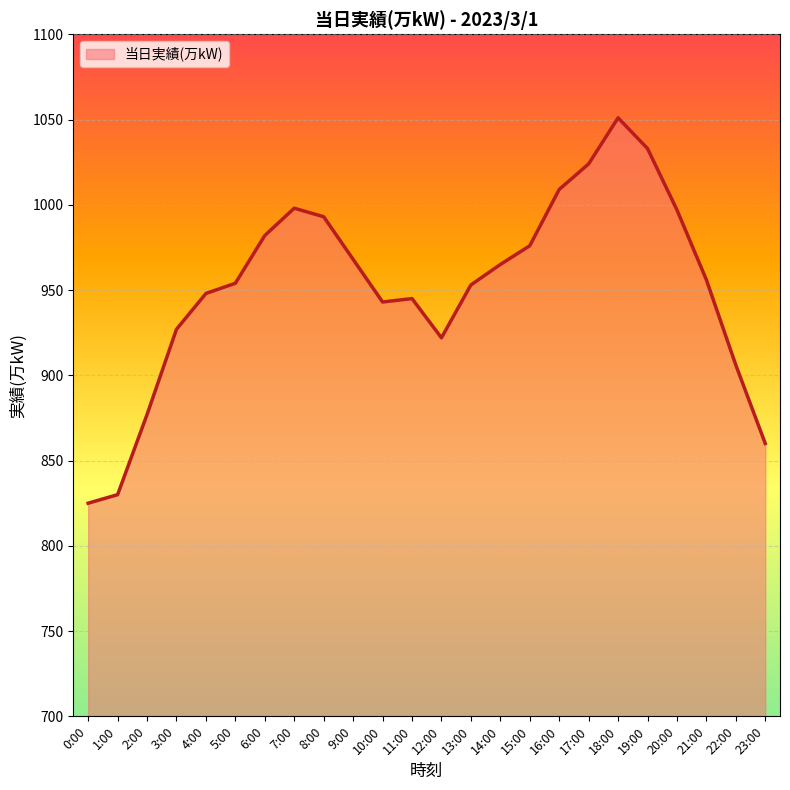

What is the maximum value shown in the chart?

1051